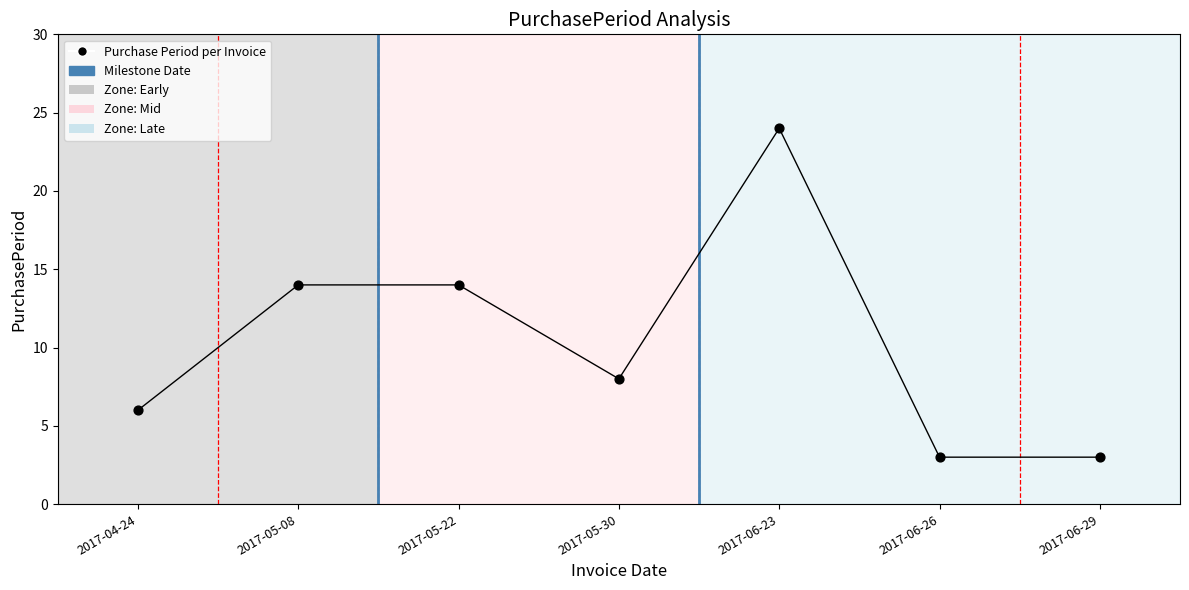

Which has a higher value, 2017-05-30 or 2017-06-26?

2017-05-30